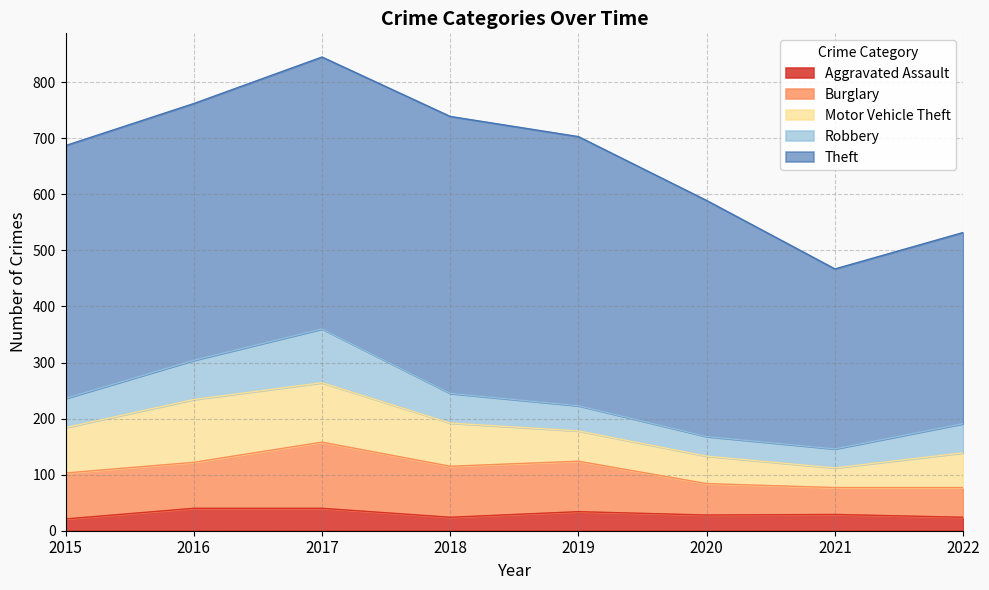

Does the chart have visible grid lines?

Yes